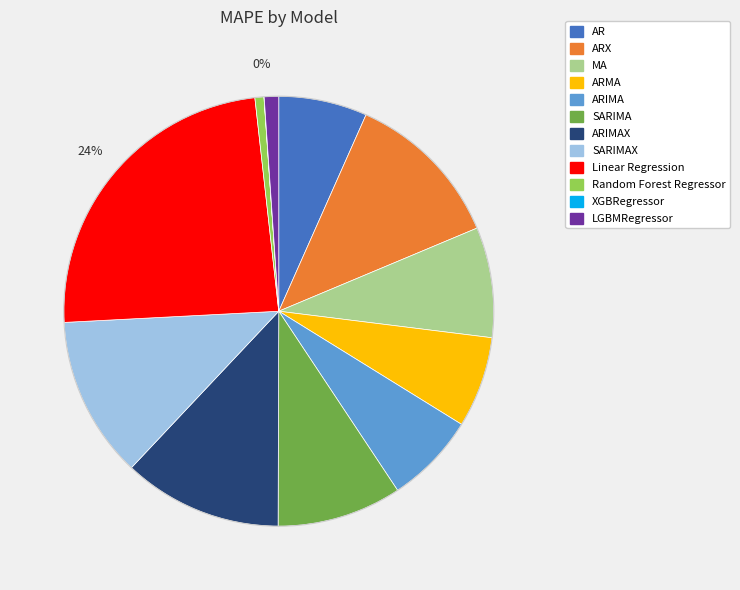

Is there a majority slice in this chart?

No